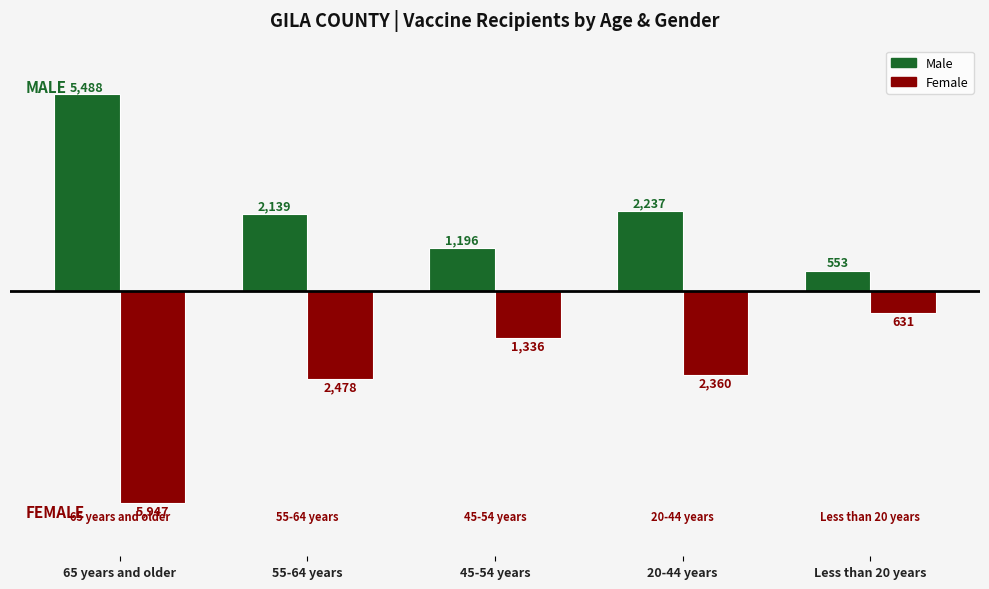

What are all the series names shown in the legend?

Male, Female